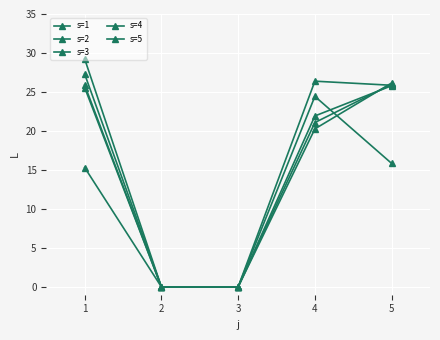

How many lines are shown in the chart?

5